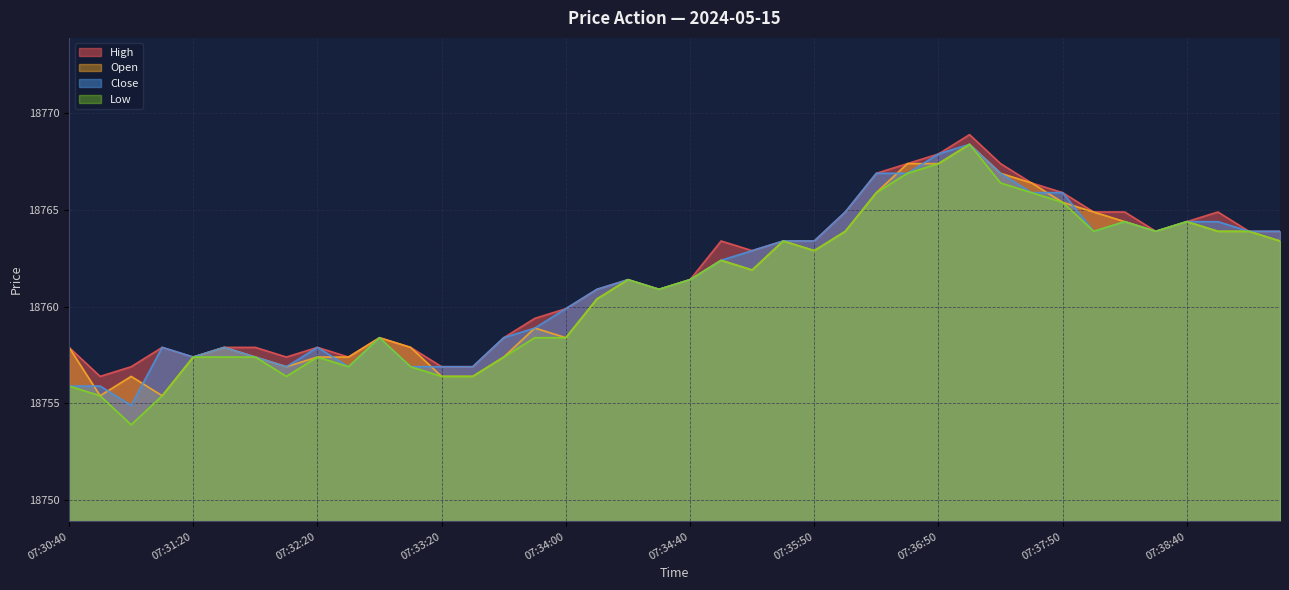

True or false: Low and Close cross at least once.

False